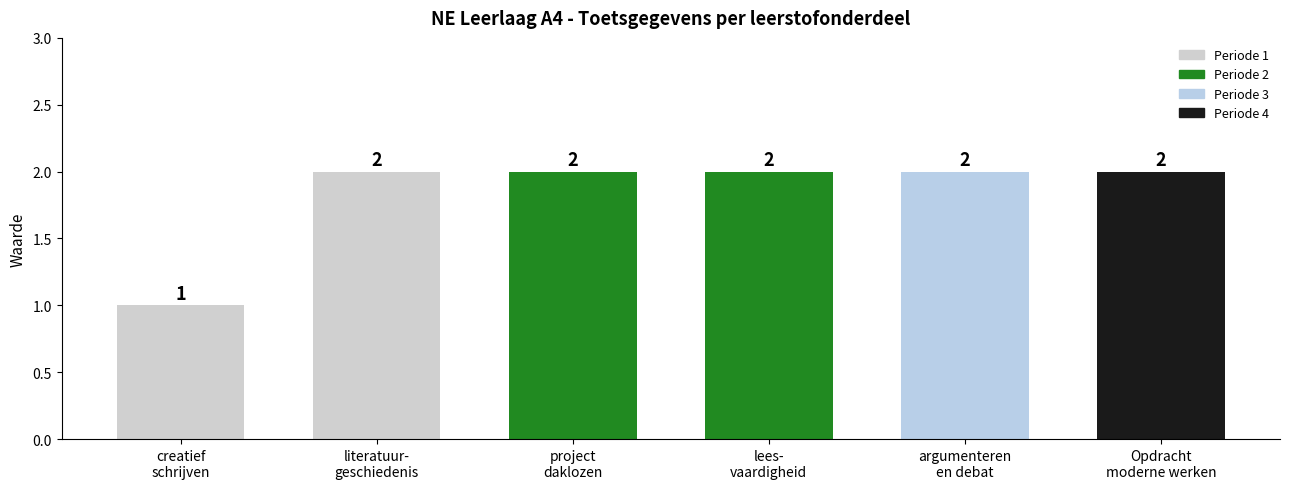

Reading right to left, what are all the values shown in this chart?

2	2	2	2	2	1